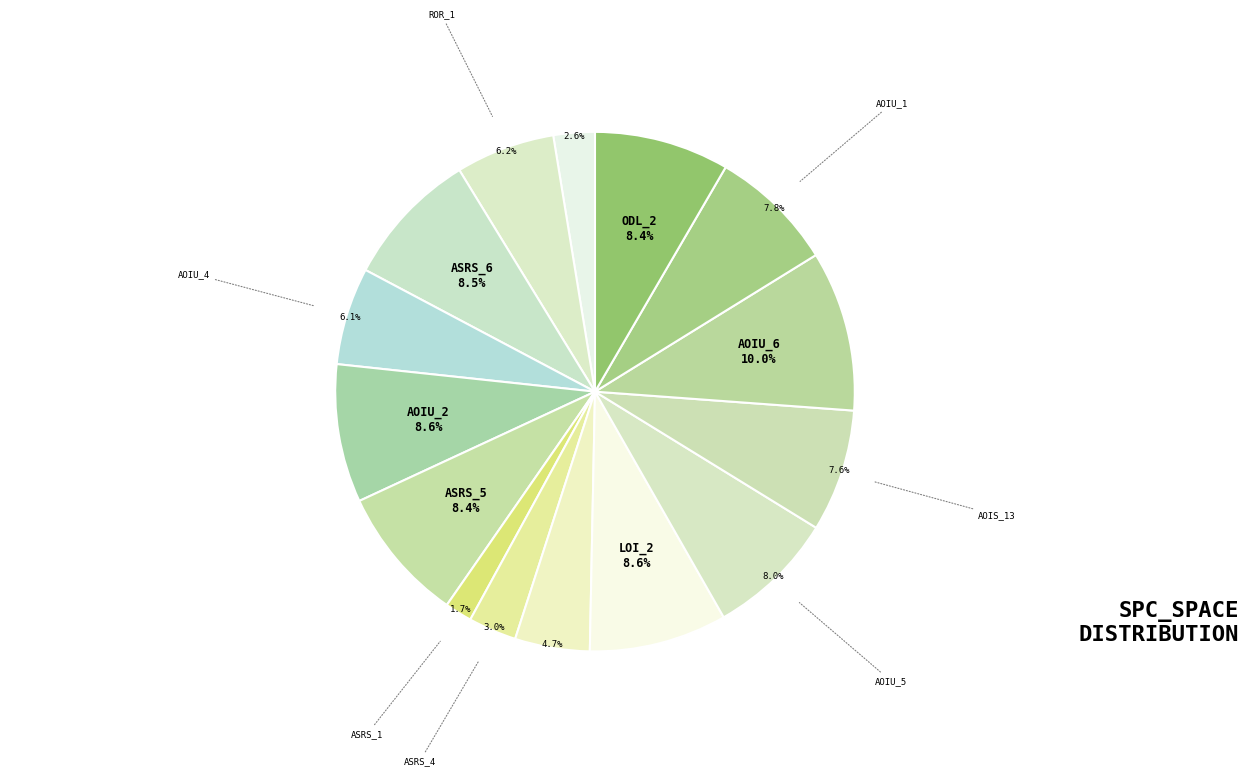

Do ASRS_2 and AOIU_1 together represent more than half of the pie?

No